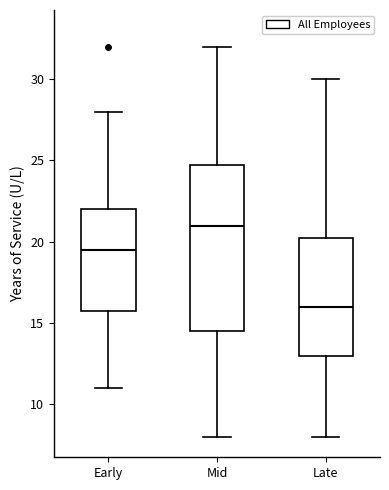

Reading left to right, read every box against the y-axis: the position of its median line, the range the box covers, and the ends of its whiskers. The values are not printed on the chart, so give them approximately, as read against the axis.

Early: median 19.5, box 16.0 to 22.0, whiskers 11.0 to 28.0
Mid: median 21.0, box 14.5 to 25.0, whiskers 8.0 to 32.0
Late: median 16.0, box 13.0 to 20.5, whiskers 8.0 to 30.0